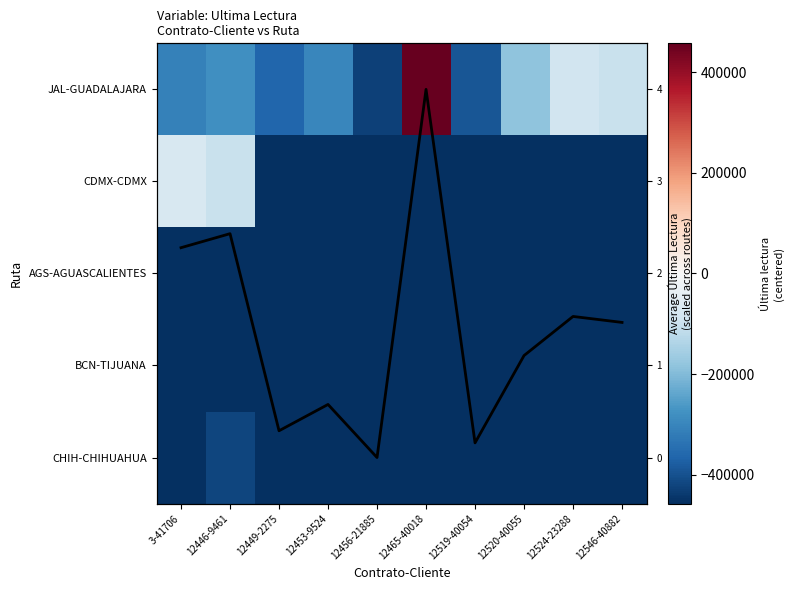

True or false: Avg Ultima Lectura has a value of 0.2 at 12453-9524.

False